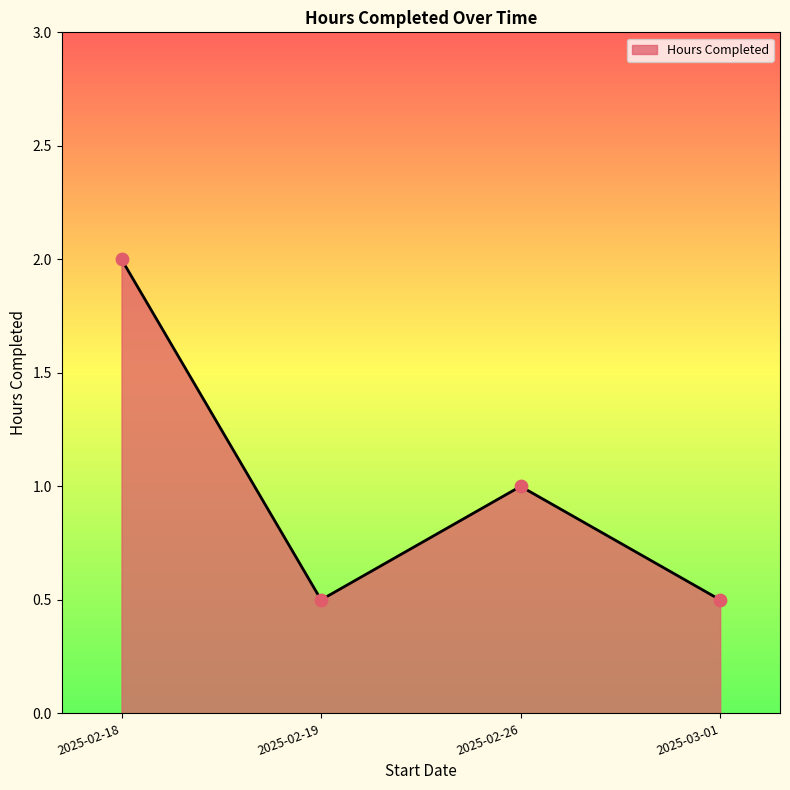

What is the ratio of the value at 2025-02-18 to the value at 2025-02-26?

2.0